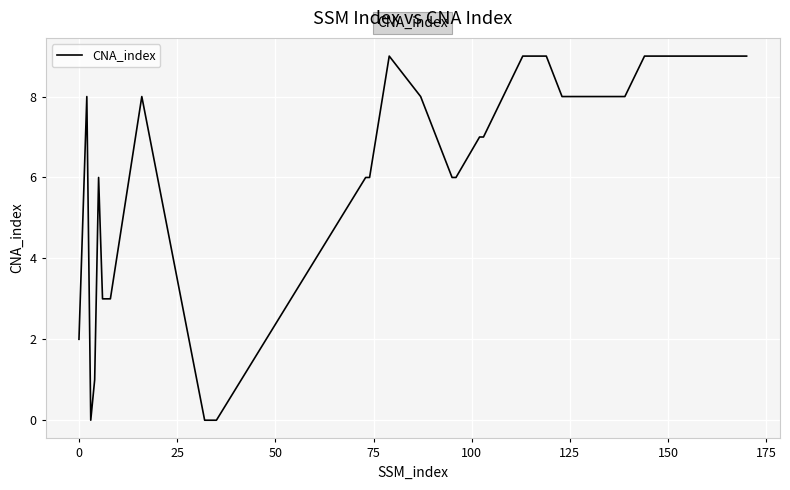

What is the maximum value shown in the chart?

9